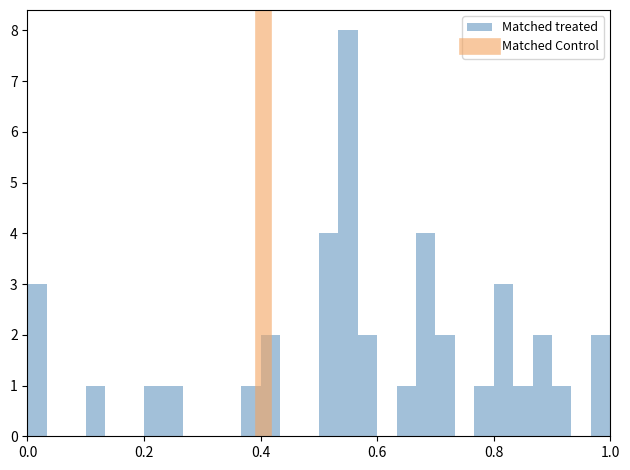

Read against the x-axis, roughly where is the centre of the tallest bar?

0.56